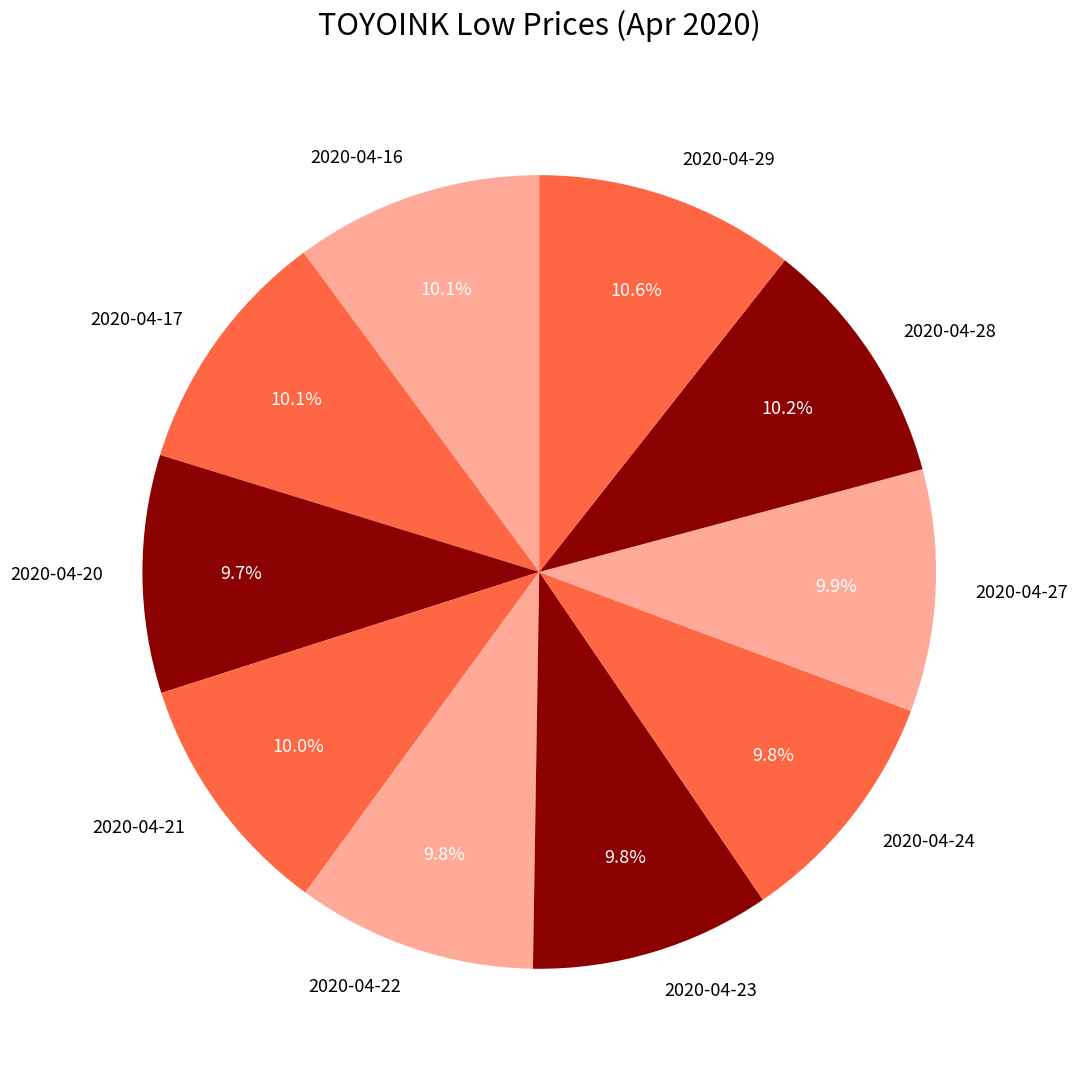

To the nearest percent, what is the combined percentage of 2020-04-22 and 2020-04-29?

20%